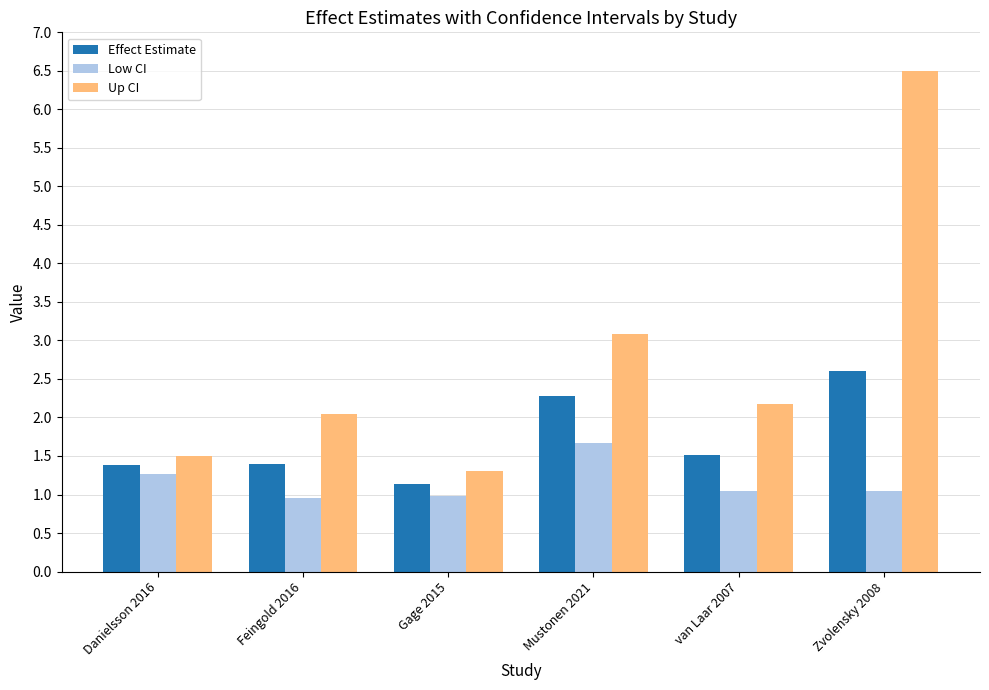

What is the sum of all Effect Estimate values?

10.3